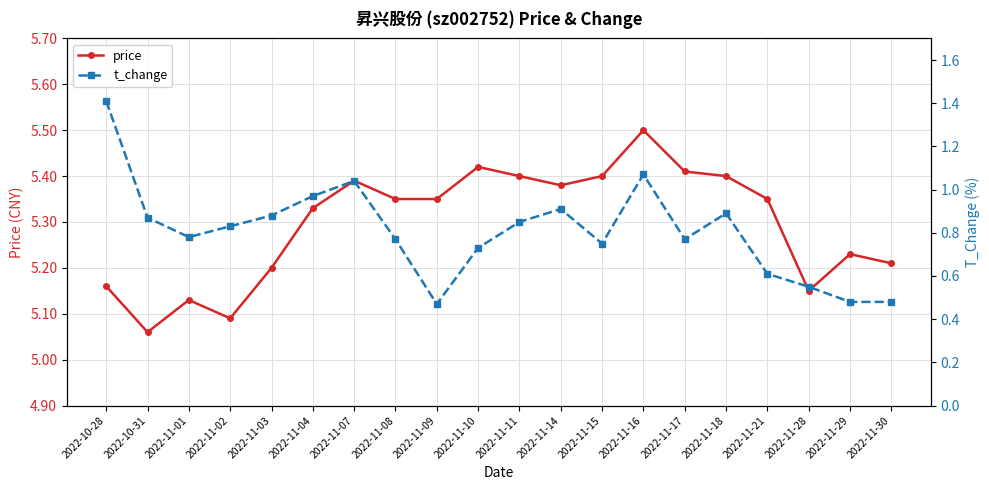

Which category has the highest value in the price series?

2022-11-16